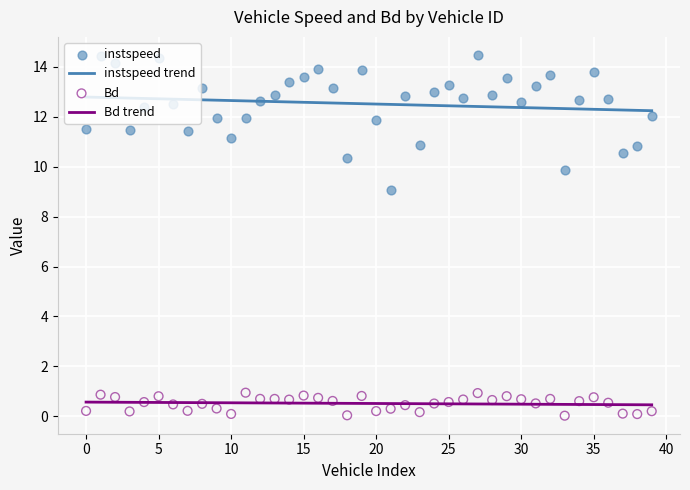

Which series reaches the minimum Y coordinate?

Bd